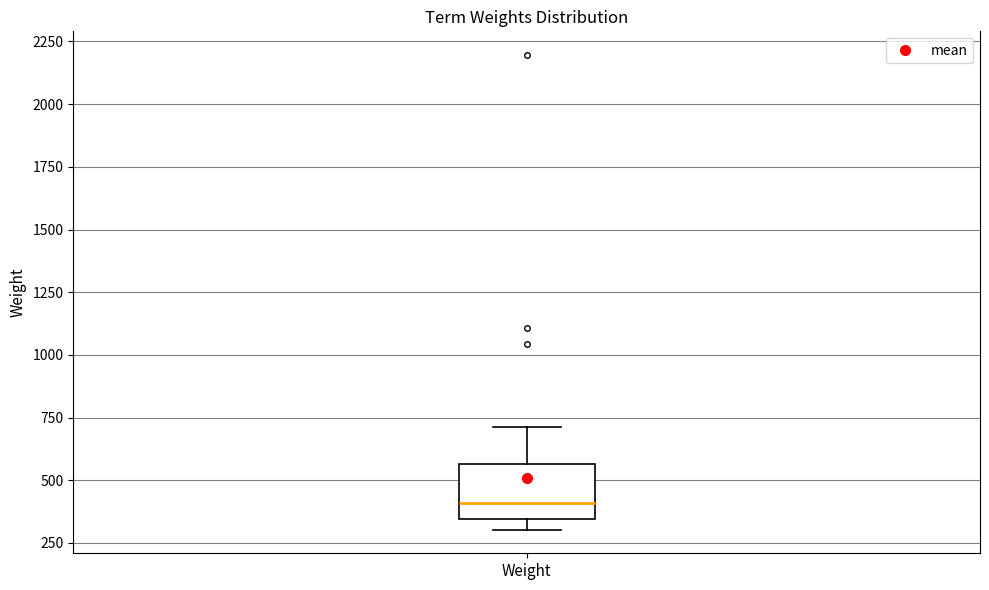

Transcribe this box plot: give where the median line is, the range the box spans, and where the two whiskers end, as read against the y-axis. The values are not printed on the chart, so give them approximately, as read against the axis.

median 400, box 350 to 550, whiskers 300 to 700